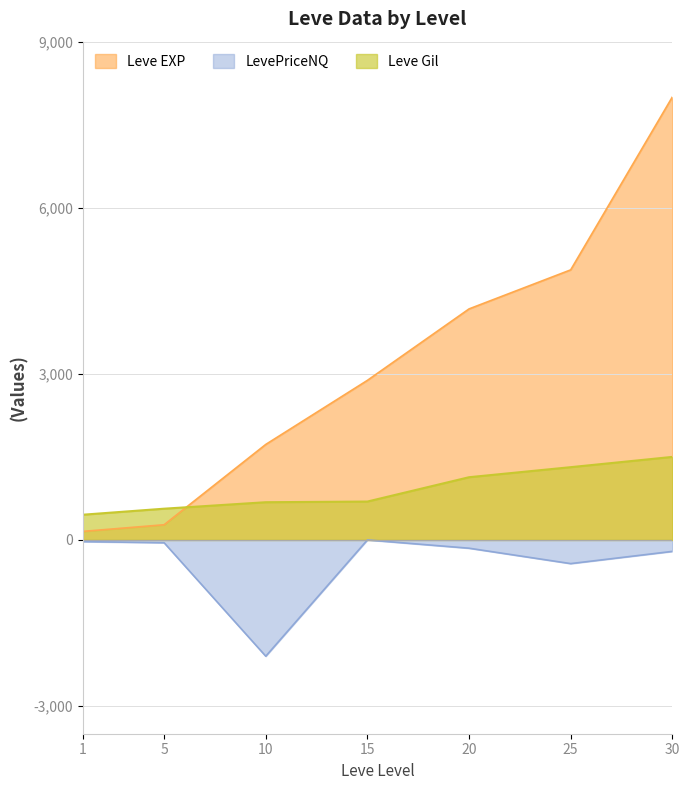

Where is the first local maximum for LevePriceNQ?

15